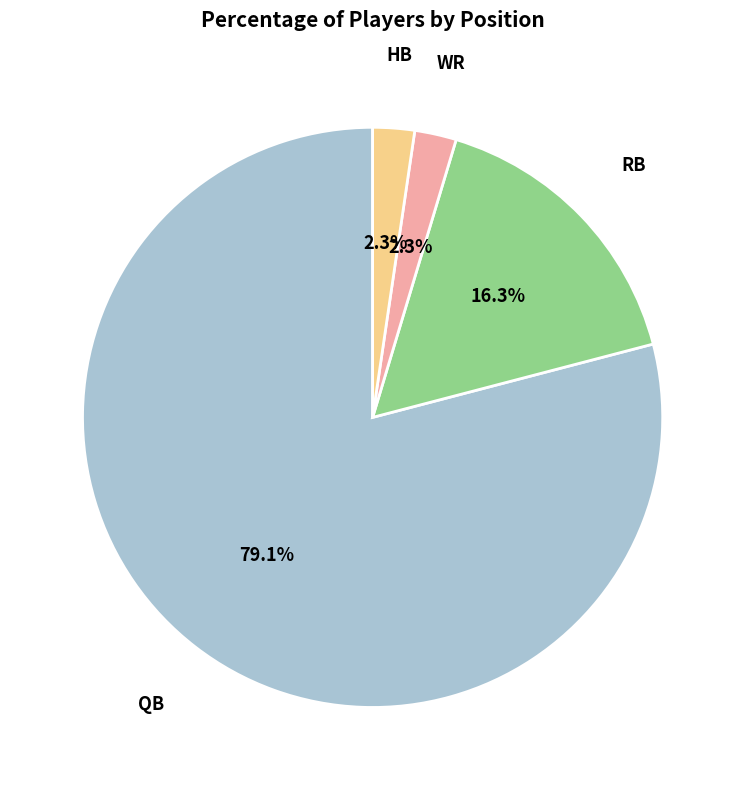

Does any single category account for the majority?

Yes